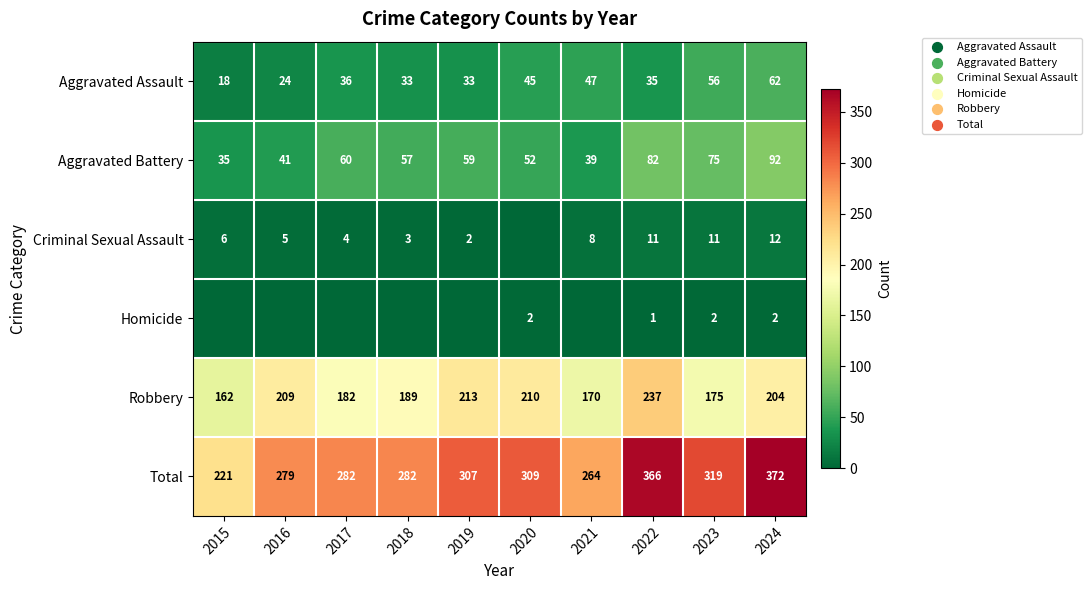

Is the value of Criminal Sexual Assault at 2015 greater than the value of Homicide at 2022?

Yes